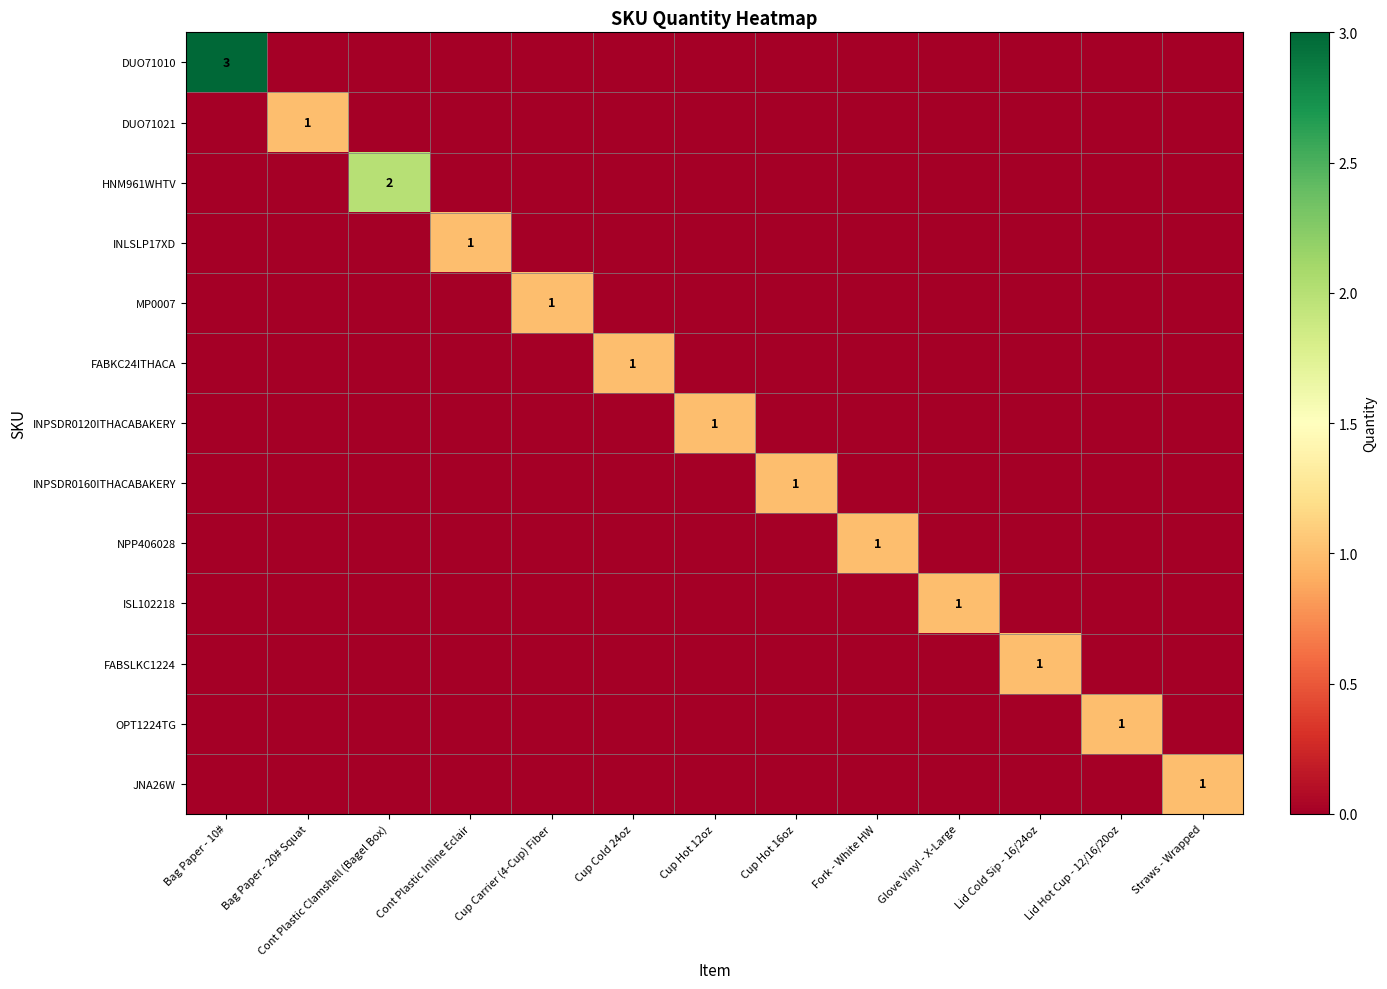

Between Cup Hot 16oz and Lid Hot Cup - 12/16/20oz, which is larger?

Cup Hot 16oz